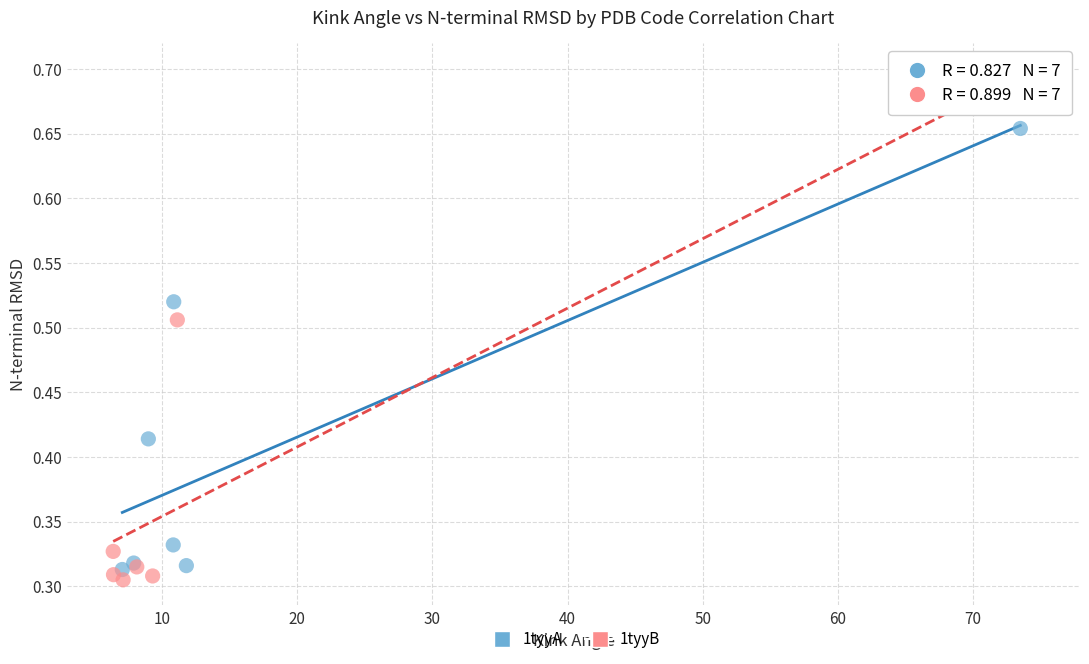

Which series has the largest Y range (max minus min)?

1tyyB